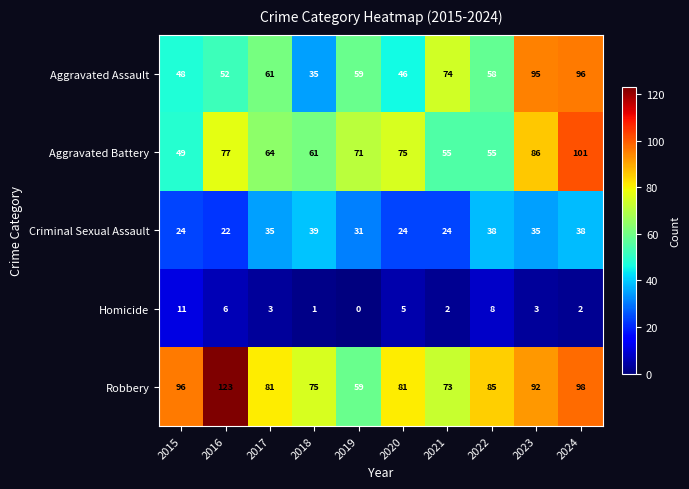

Is it true that Aggravated Assault equals 95 at 2023?

True